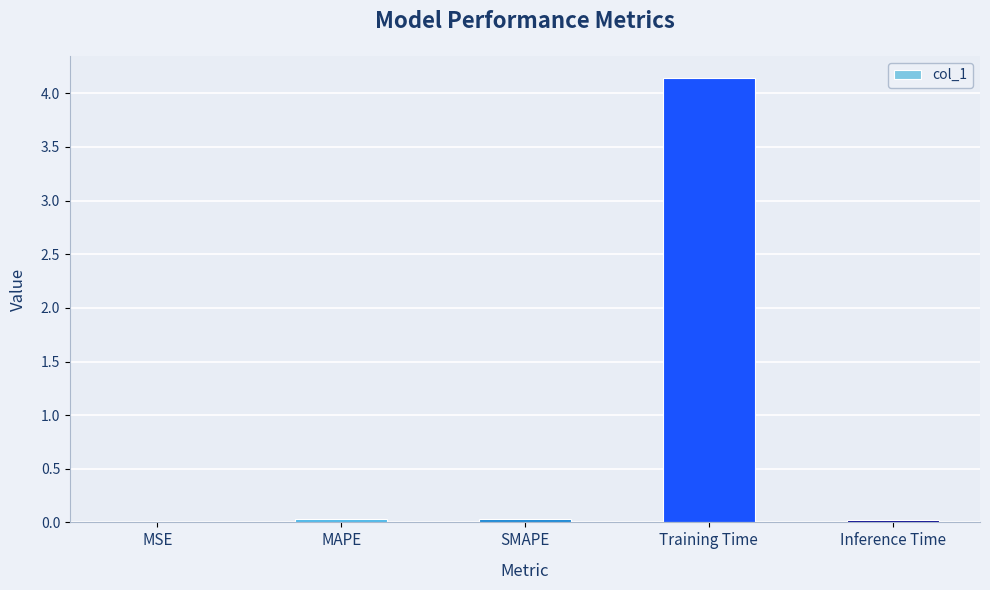

What is the greatest value displayed?

4.1